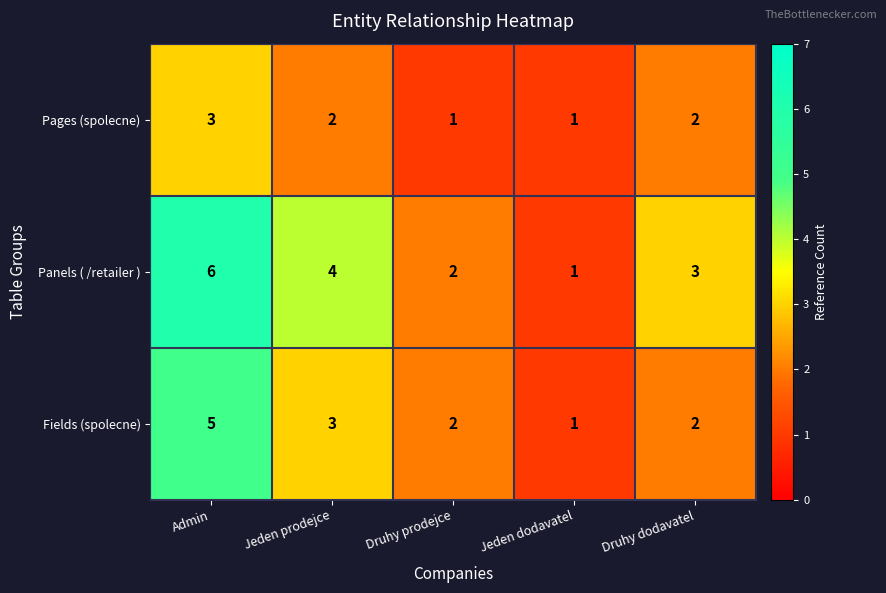

Reading left to right, extract all data points from this chart.

Pages (spolecne): 3	2	1	1	2
Panels ( /retailer ): 6	4	2	1	3
Fields (spolecne): 5	3	2	1	2